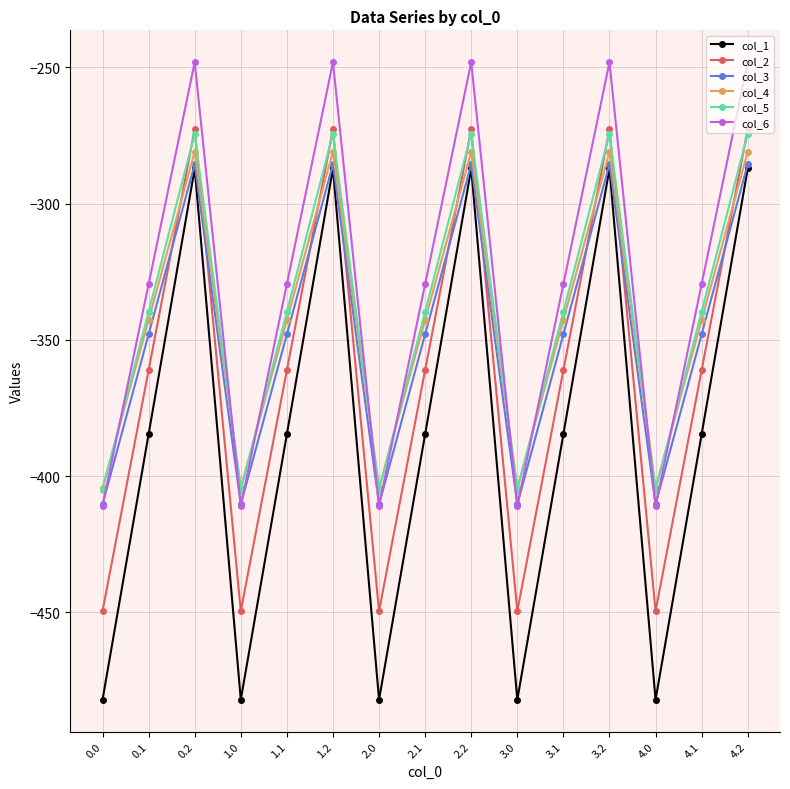

Read the col_1 value at 3.2.

-287.1